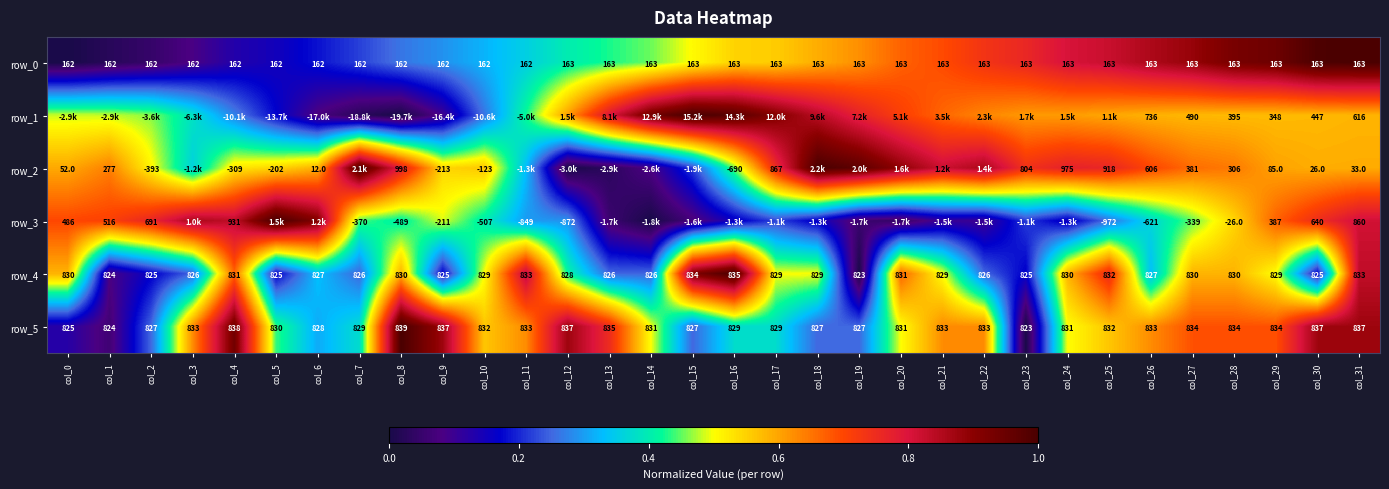

The row_2 series shows 0.2 at col_26. True or false?

False